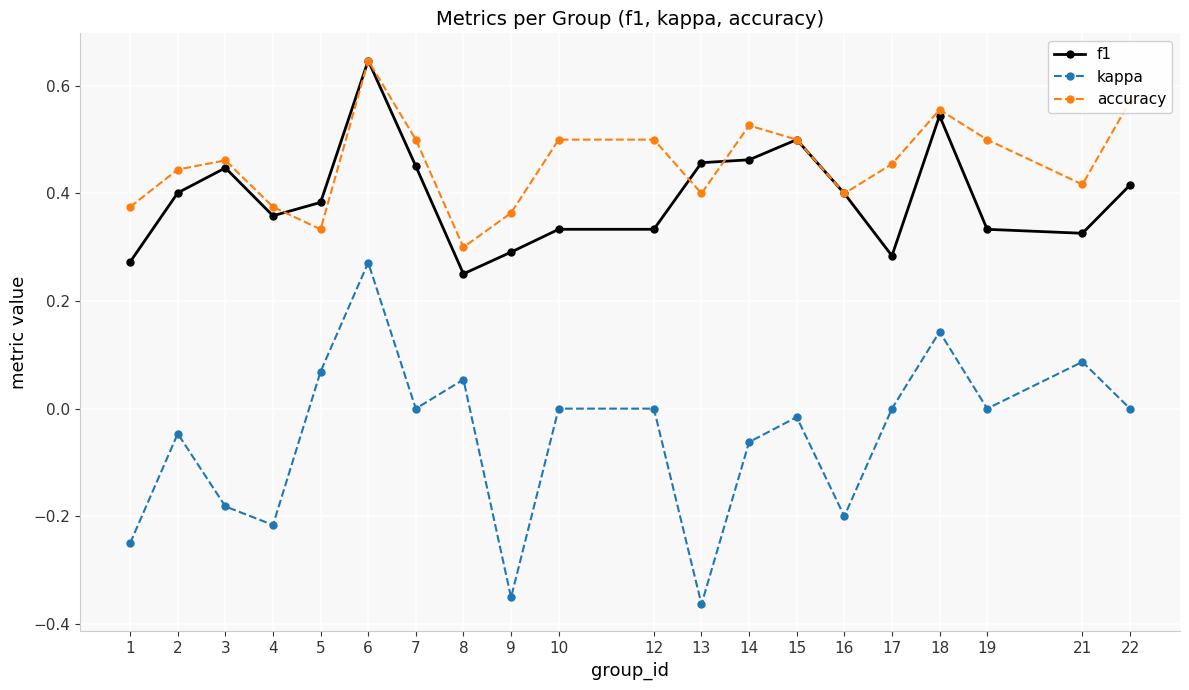

Where is the first local maximum for f1?

3